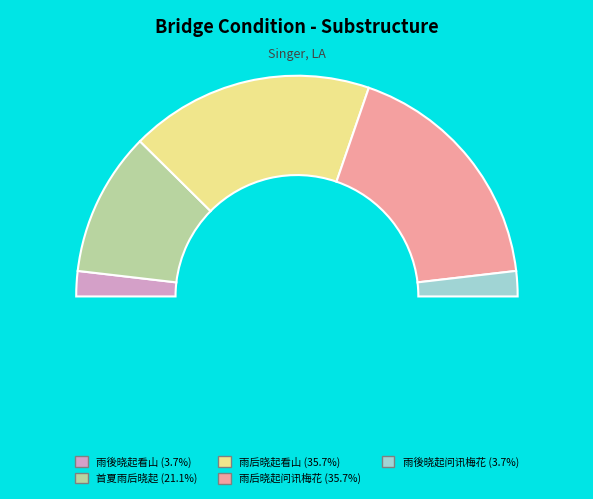

Count the number of slices in the pie.

5